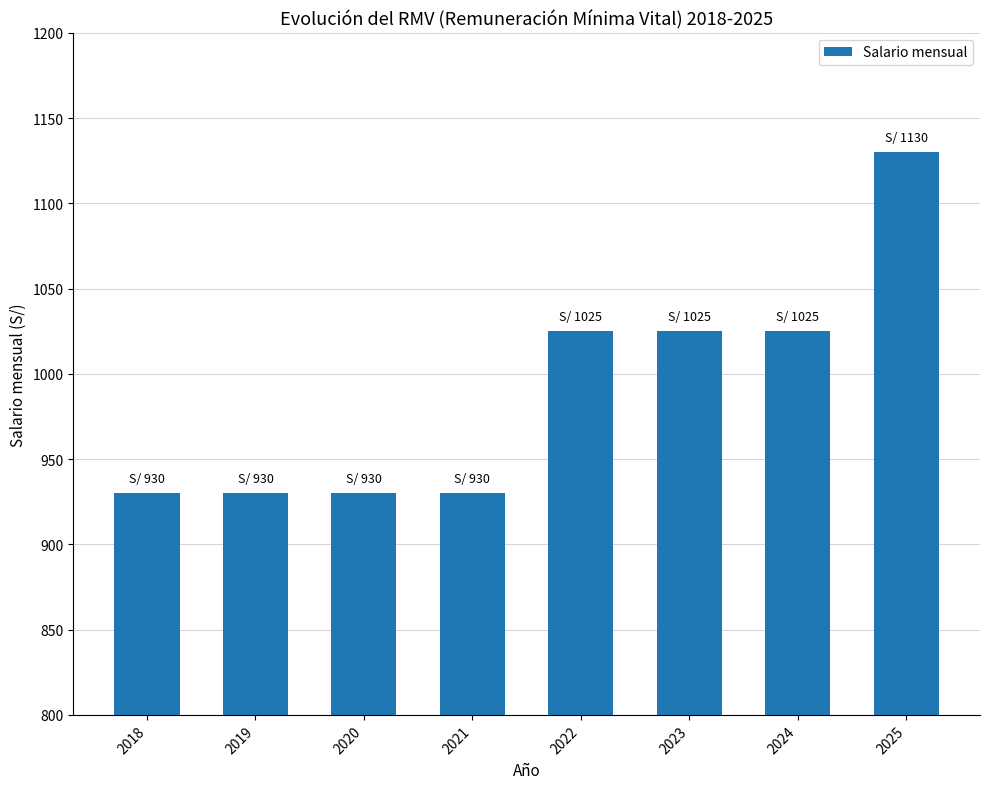

Reading right to left, what are all the values shown in this chart?

1130	1025	1025	1025	930	930	930	930